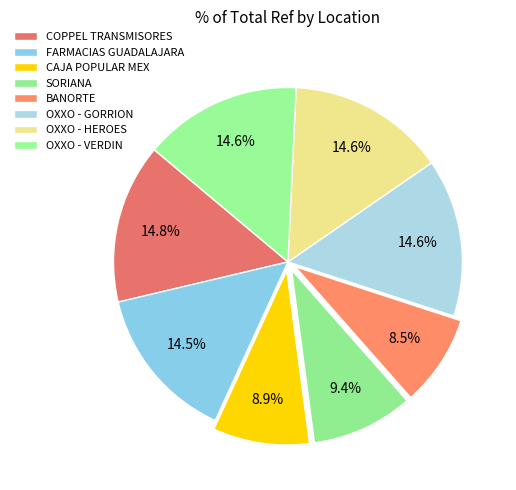

What is the total percentage of COPPEL TRANSMISORES and OXXO - GORRION?

29.4%